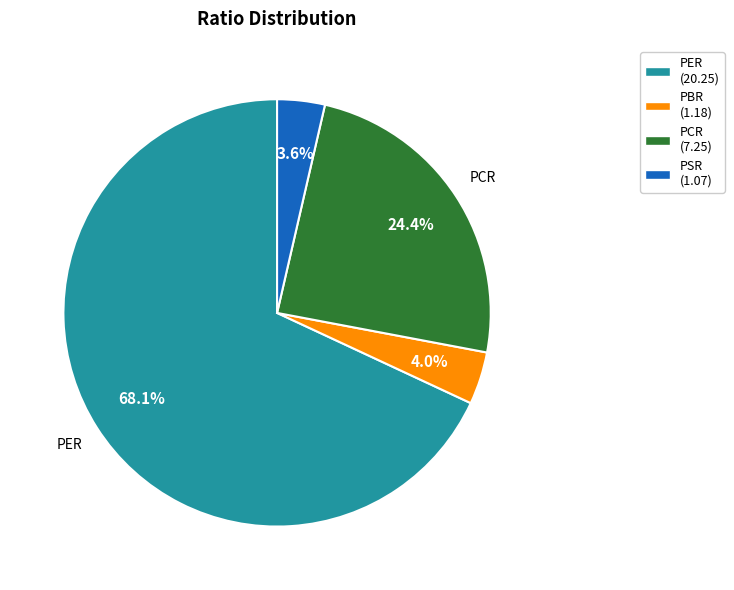

How many segments does this pie chart have?

4